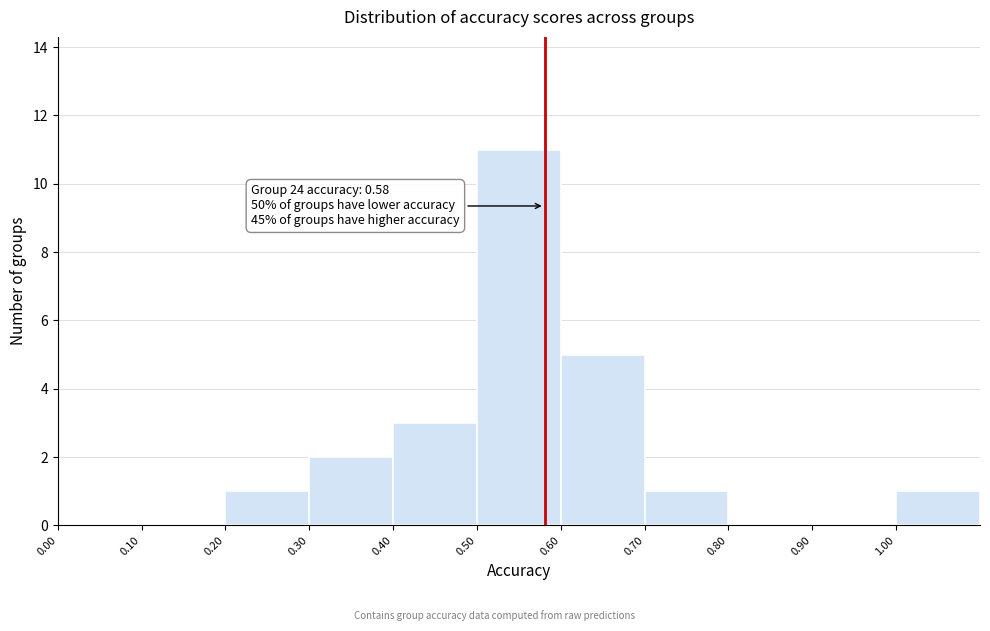

Over which range of the x-axis is the bar tallest?

0.5 to 0.6